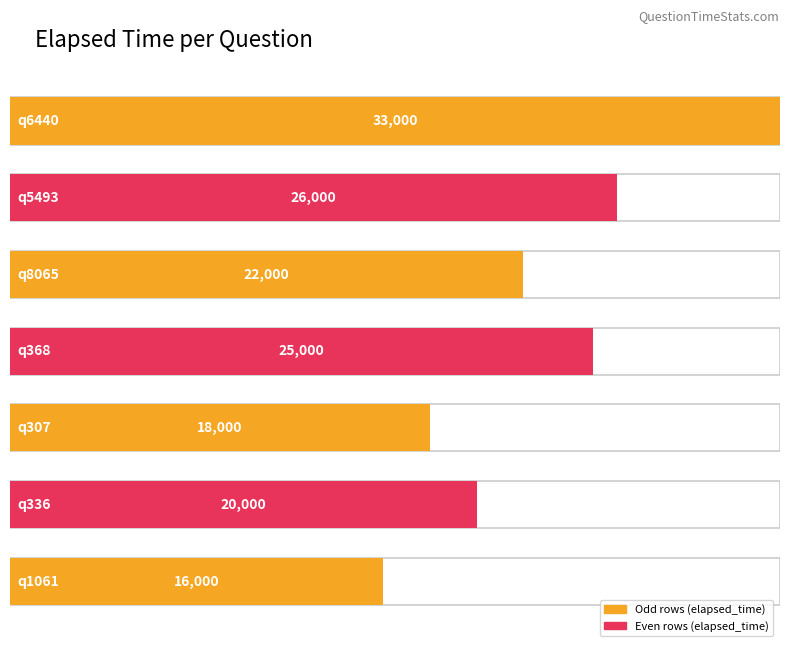

Reading left to right, what are all the values shown in this chart?

q6440=33000	q5493=26000	q8065=22000	q368=25000	q307=18000	q336=20000	q1061=16000